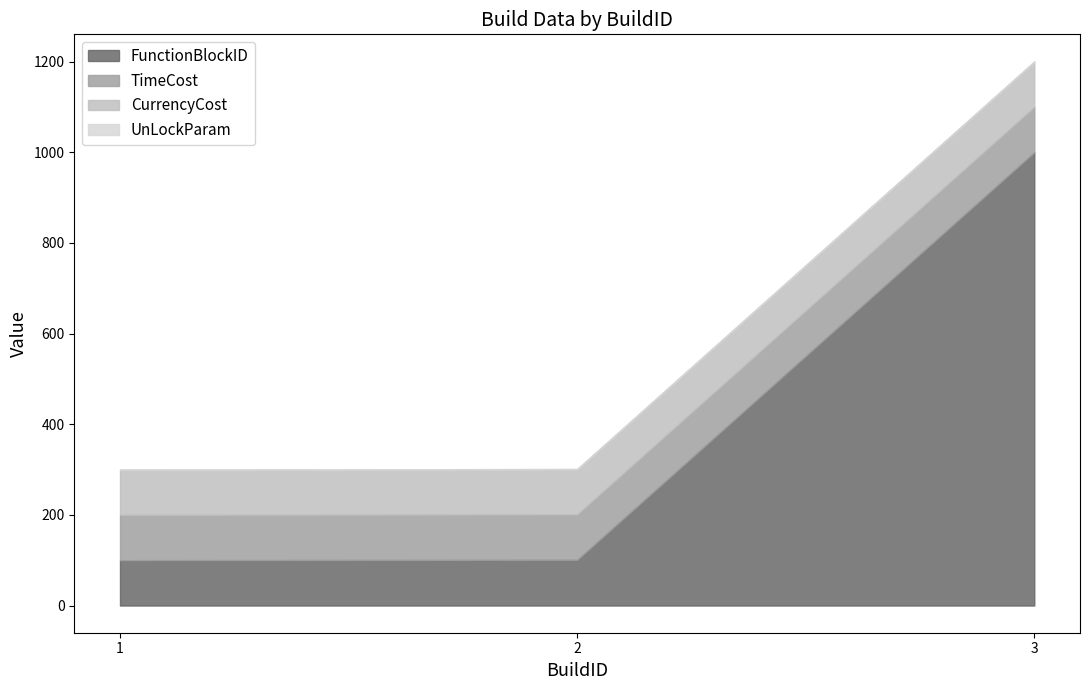

Which label corresponds to the smallest value in the chart?

1